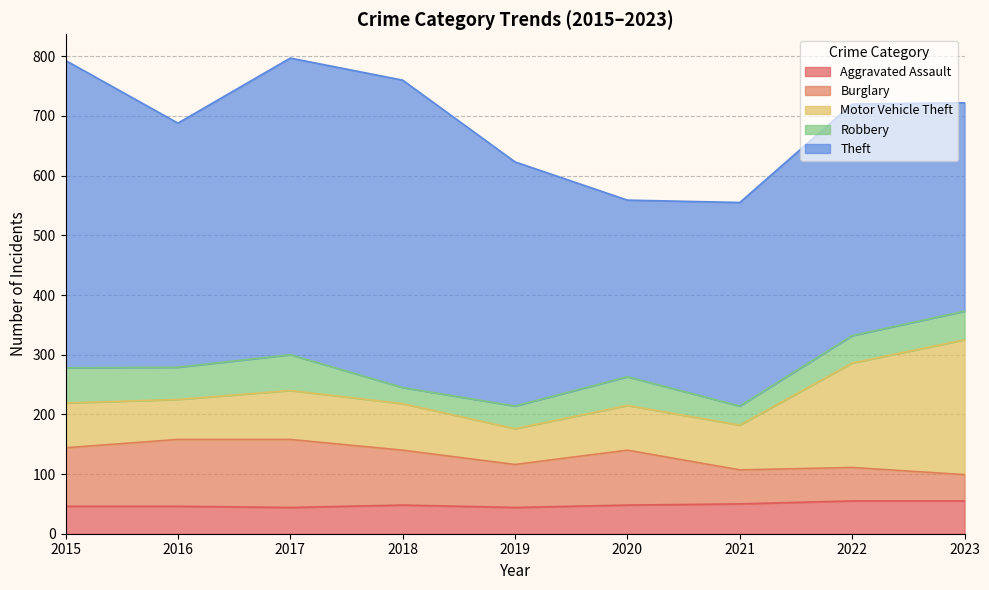

Which series changed the most between 2016 and 2021?

Theft